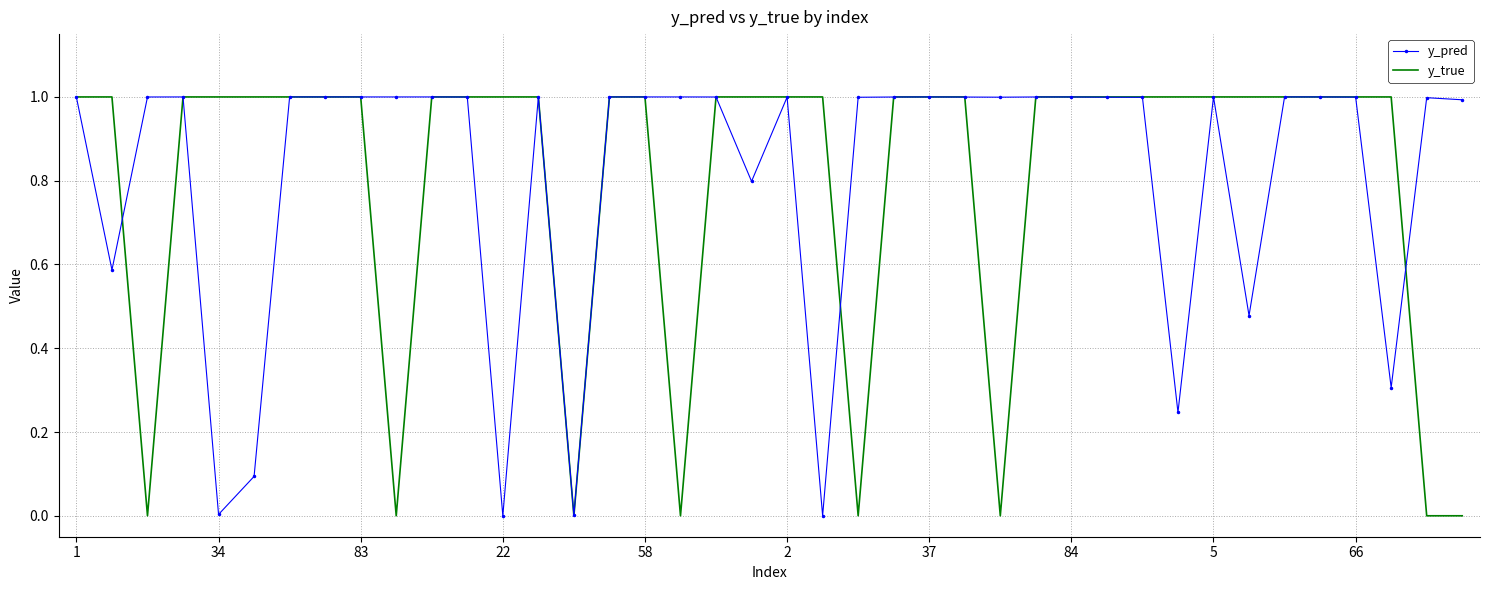

True or false: y_pred and y_true intersect in this chart.

True